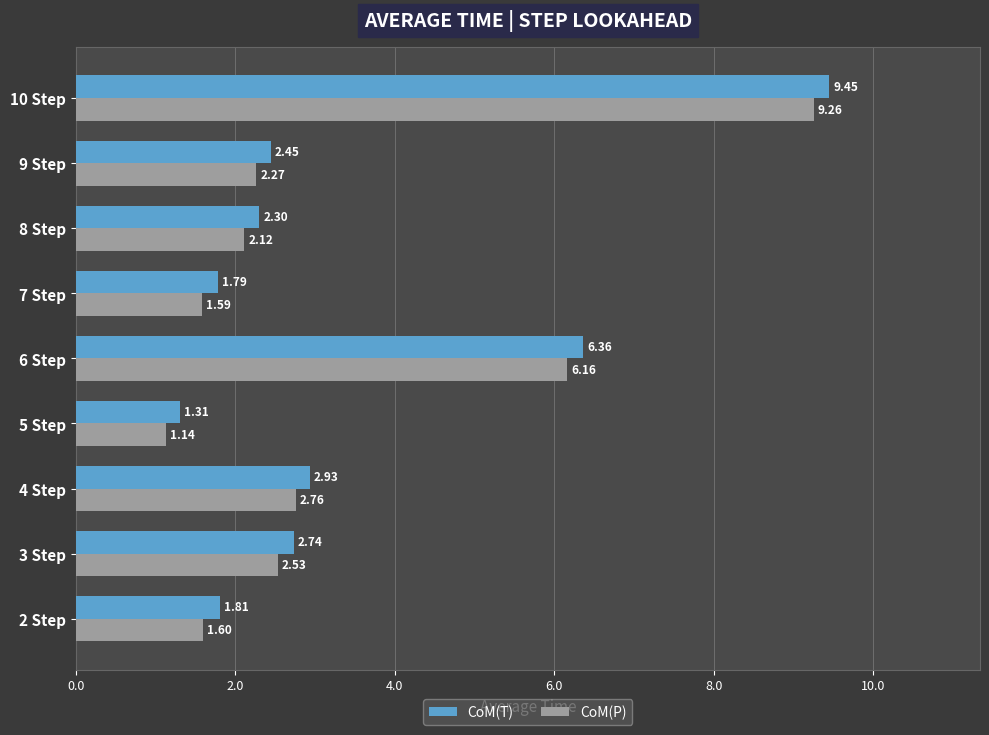

Which series has the widest spread of values?

CoM(T)